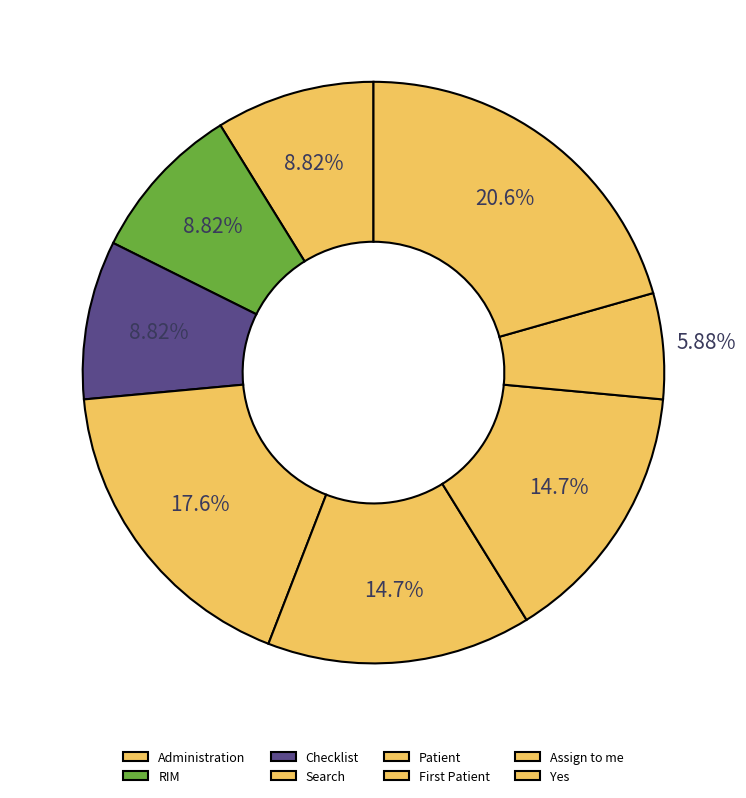

How many segments does this pie chart have?

8